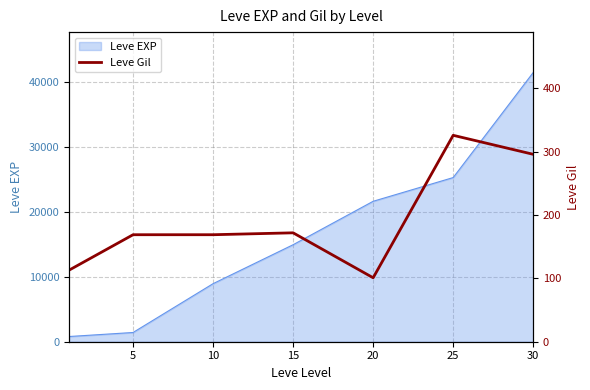

How many interior local peaks (higher than both neighbors) does the data have?

2